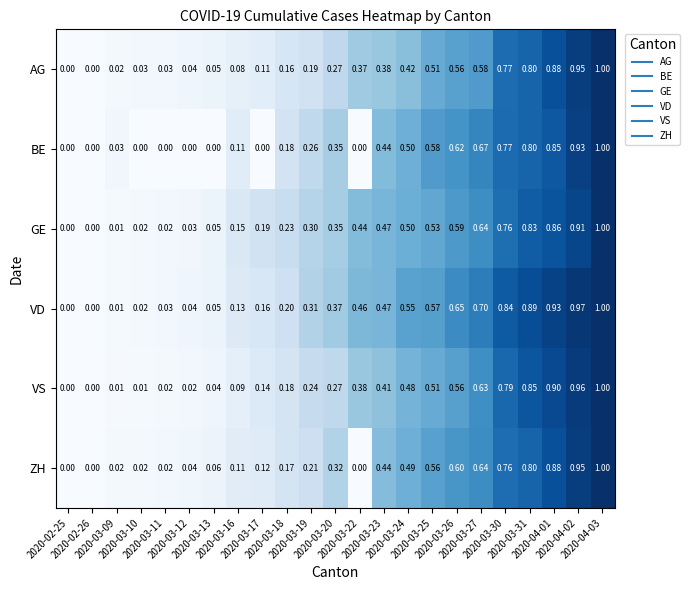

Count the number of categories in the chart.

23